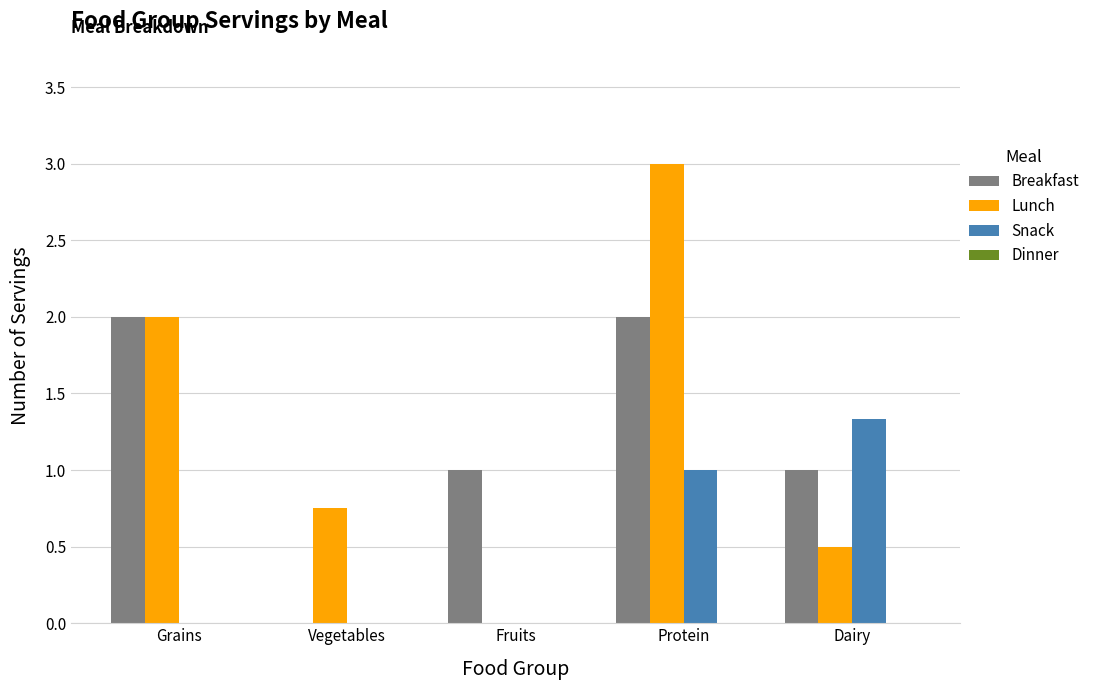

What is the total value across all series at Protein?

6.0